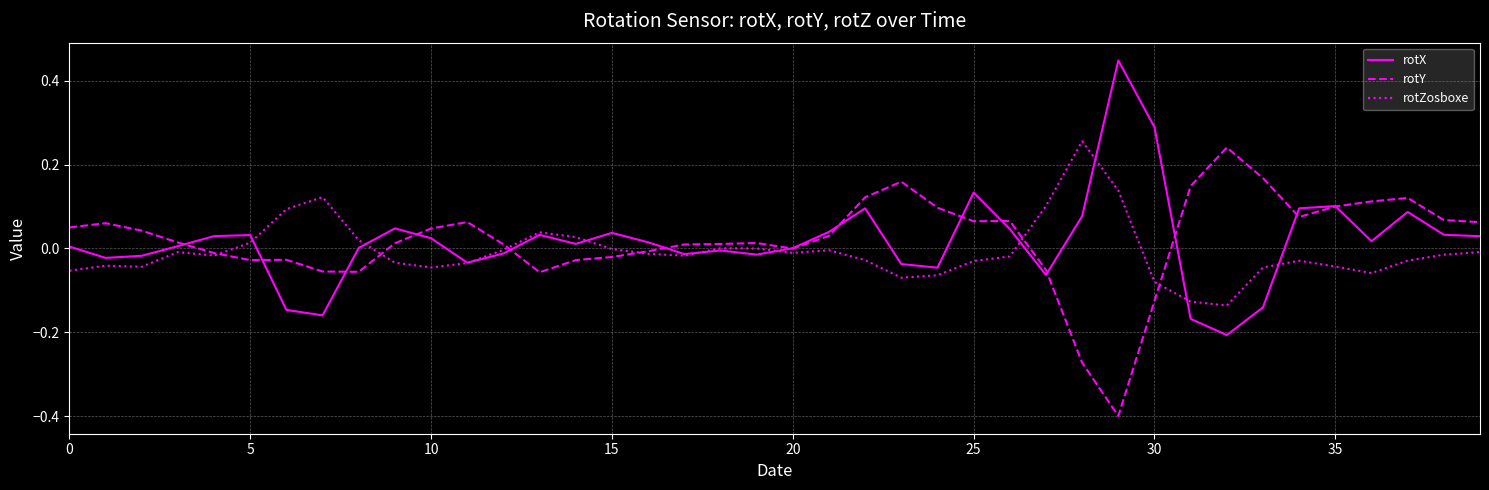

Which series ends up on top after the final intersection of rotX and rotZosboxe?

rotX